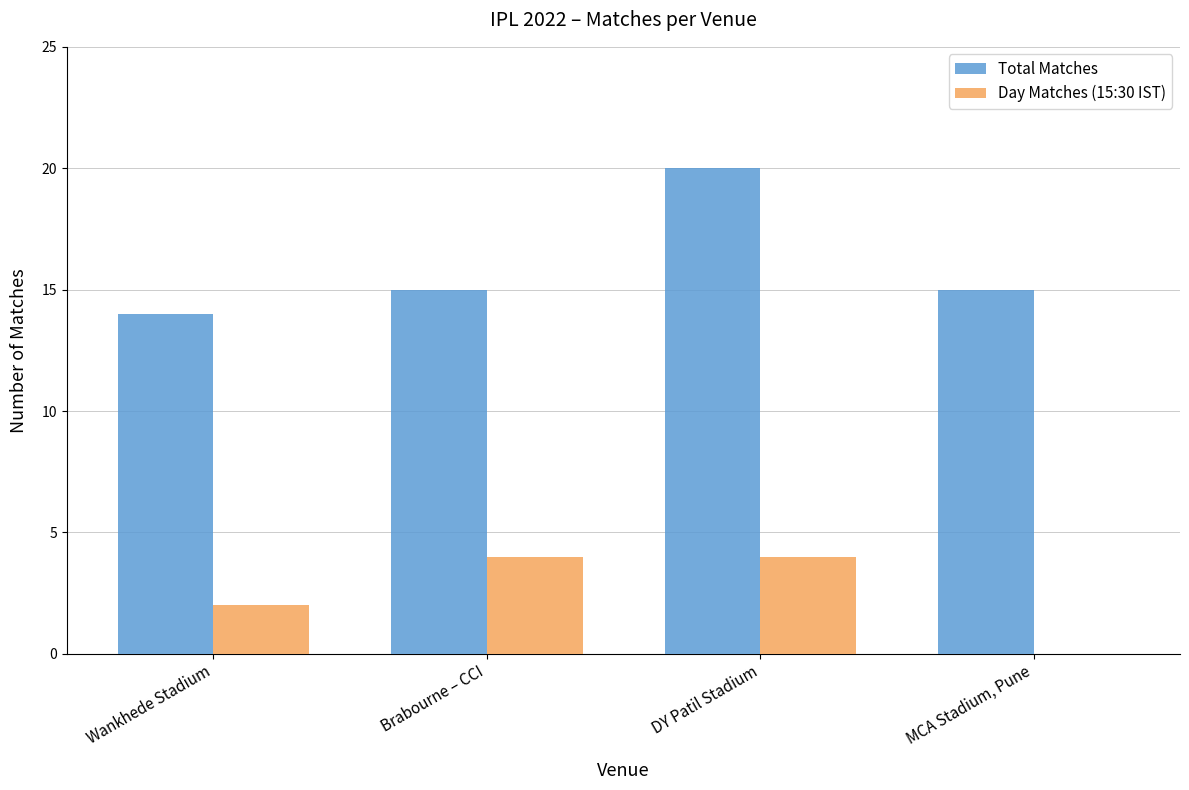

Are the bars horizontal?

No